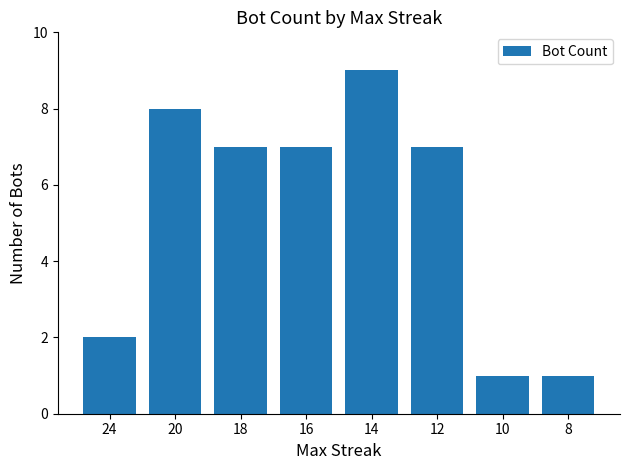

Which has a higher value, 20 or 10?

20